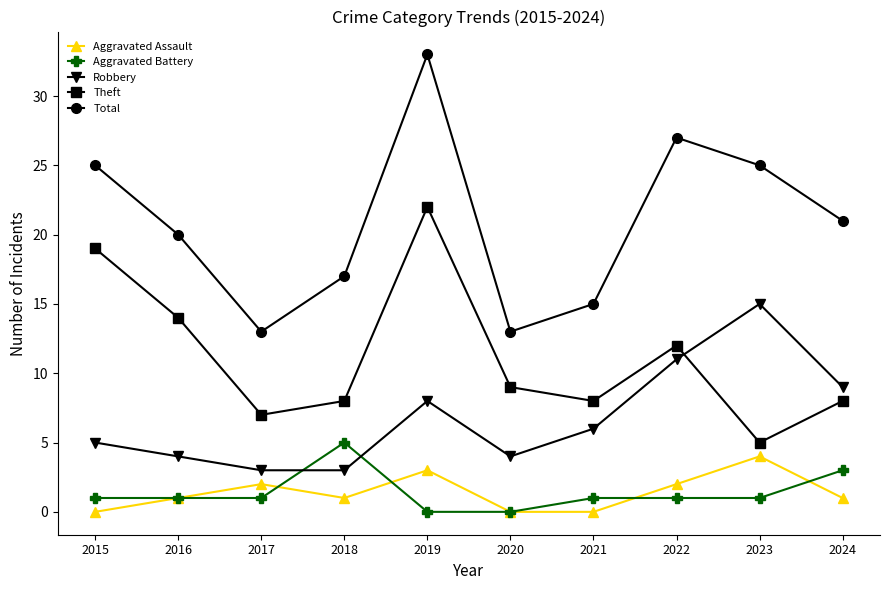

How many distinct data groups are displayed?

5